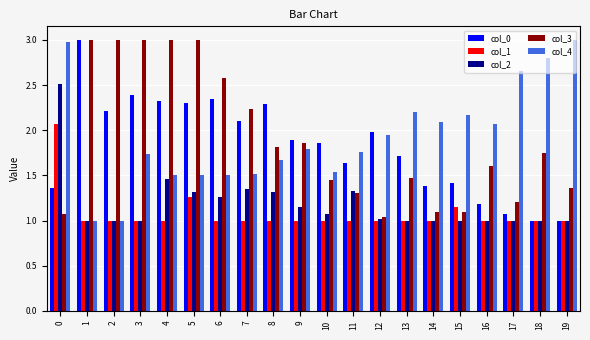

What is the maximum value shown in the chart?

3.0